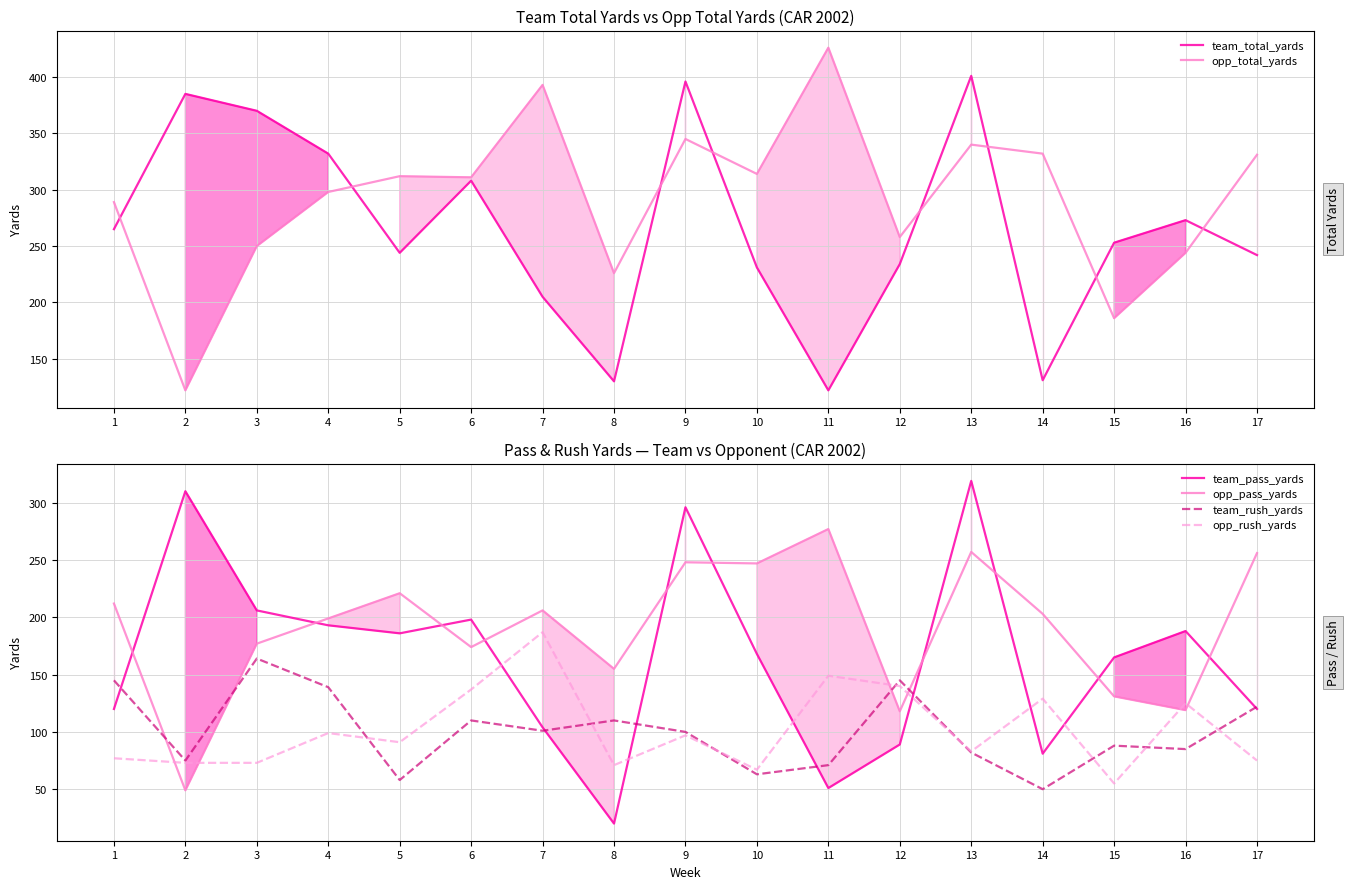

What is the difference between the highest and lowest values at 9?

299